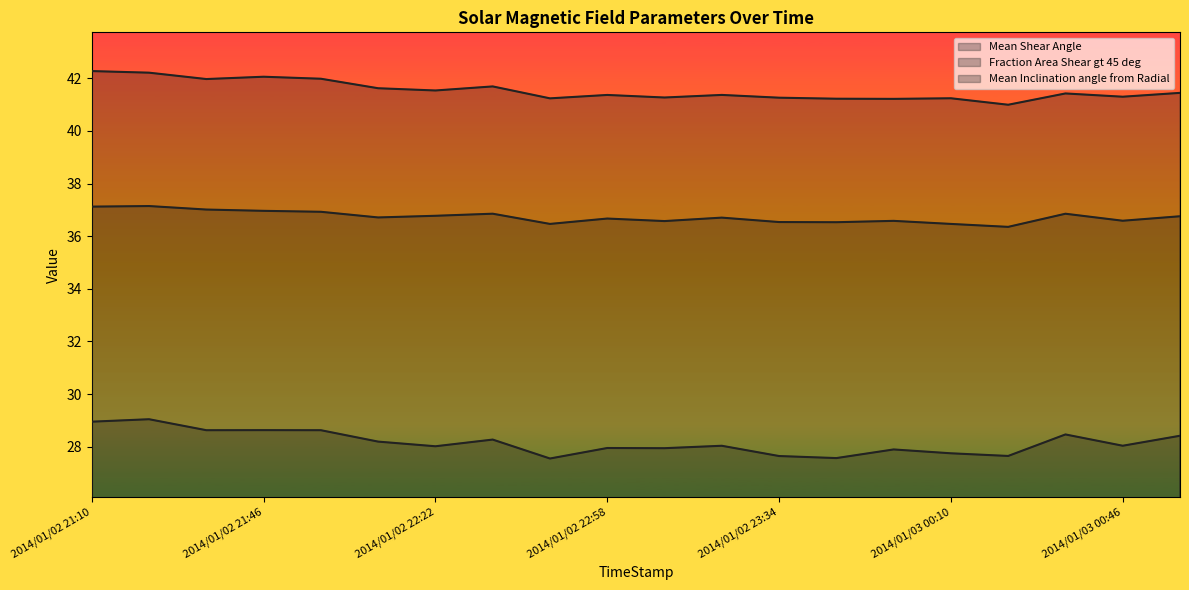

At which category is the sum across all series the highest?

2014/01/02 21:22